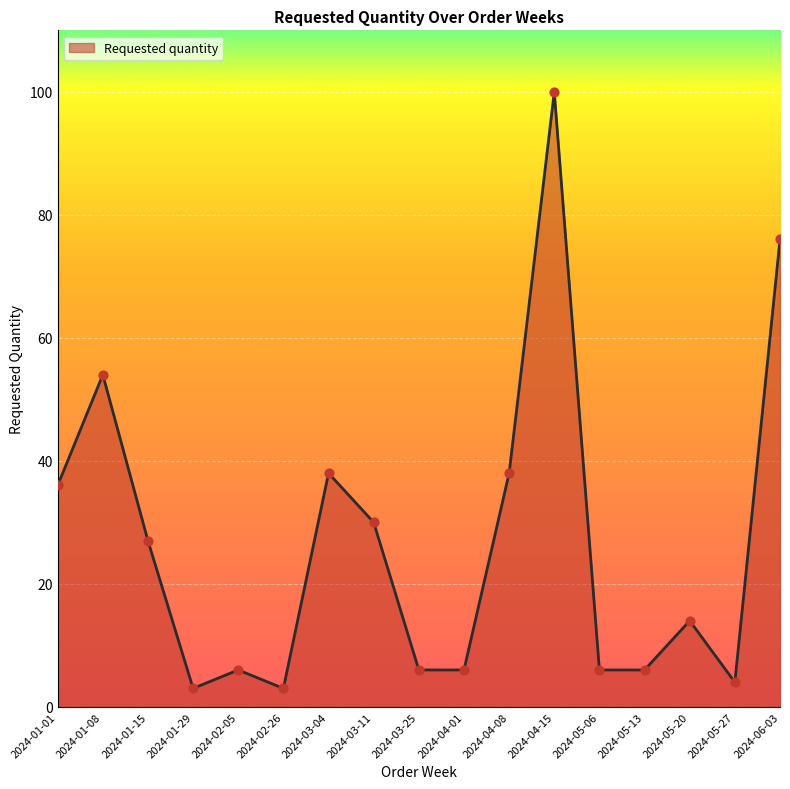

Approximately how many times larger is the value at 2024-01-01 compared to 2024-06-03?

0.5